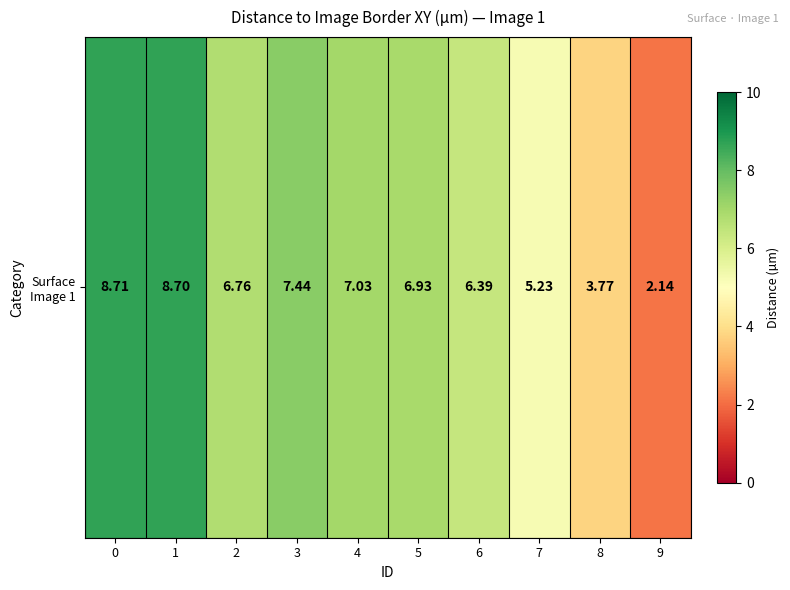

Between 6 and 4, which is larger?

4